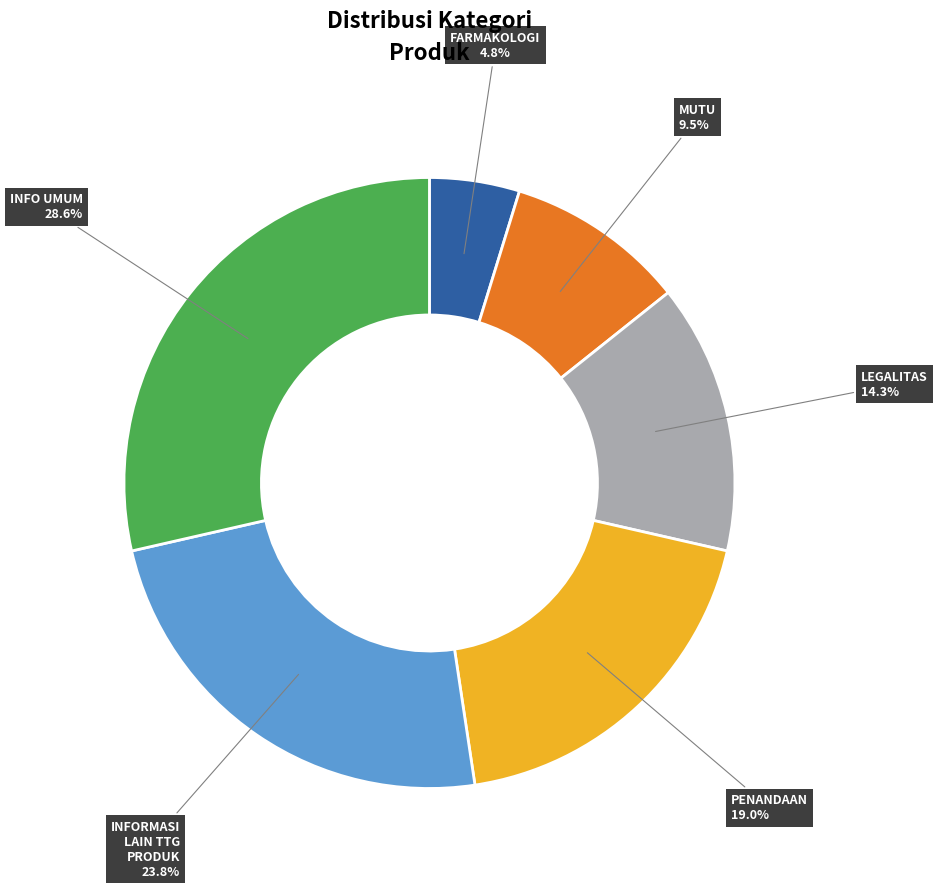

Is there a majority slice in this chart?

No